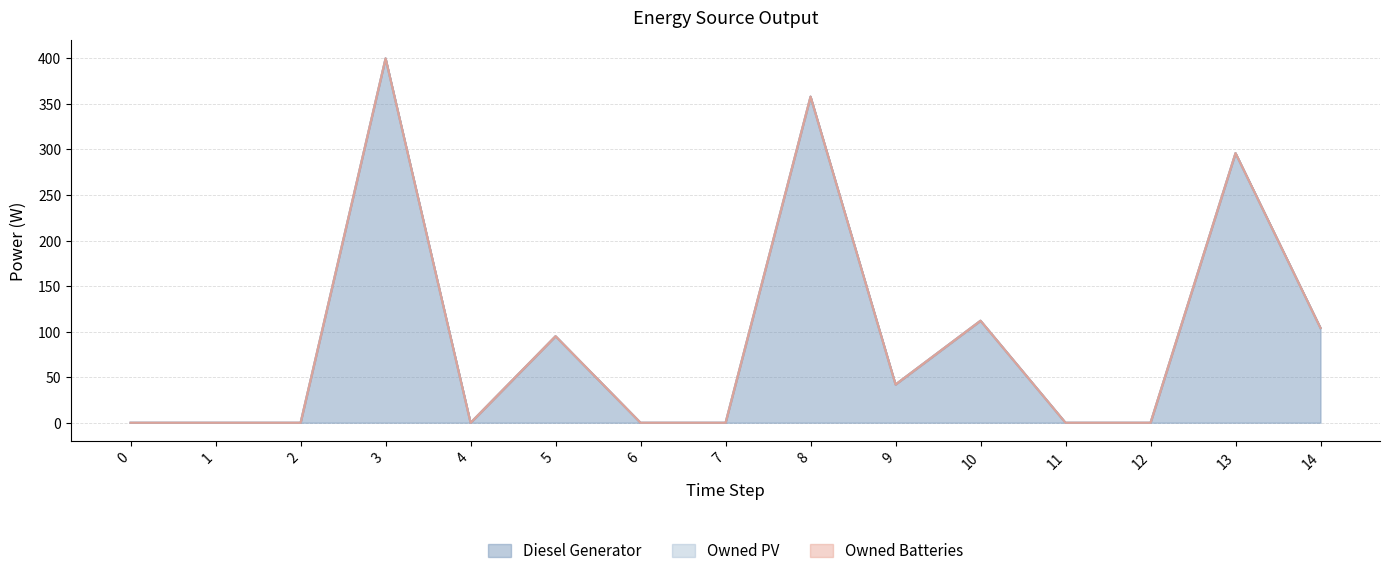

How many series are shown in this chart?

3